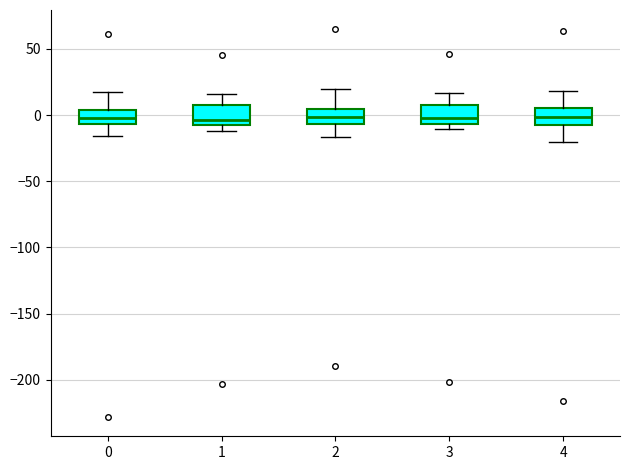

Reading left to right, transcribe this box plot: for each box, give where its median line is, the range the box spans, and where its two whiskers end, as read against the y-axis. The values are not printed on the chart, so give them approximately, as read against the axis.

0: median 0, box -5 to 5, whiskers -15 to 20
1: median -5 (just above the box's lower edge), box -5 to 5, whiskers -10 to 15
2: median 0, box -5 to 5, whiskers -15 to 20
3: median 0, box -5 to 5, whiskers -10 to 15
4: median 0, box -5 to 5, whiskers -20 to 20